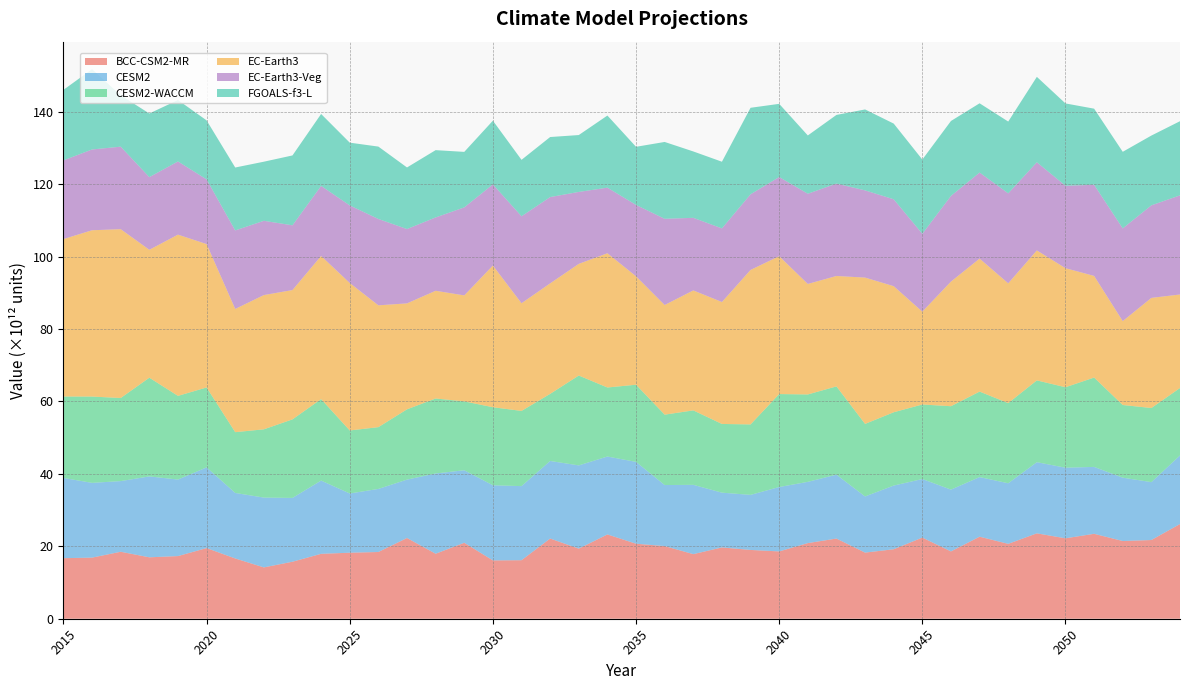

Reading right to left, what are all the values shown in this chart?

BCC-CSM2-MR: 26150130679808	21736833679360	21459300777984	23454357127168	22208730628096	23581362749440	20679804059648	22655602262016	18591558664192	22410598285312	19188078870528	18259231375360	22141923753984	20885943615488	18588524085248	18996191559680	19689954607104	17837112426496	20060571697152	20715266899968	23277380567040	19363197353984	22146357133312	16161801502720	16105699540992	20976200843264	17948622192640	22293843542016	18424983977984	18229617491968	17923154378752	15741635002368	14174109302784	16642392195072	19508662108160	17302263169024	16960750354432	18492497592320	16875926847488	16721591140352
CESM2: 18941191651328	15987749421056	17492153991168	18473675653120	19495385038848	19647629885440	16729807781888	16460191629312	17062984417280	16169077571584	17584517808128	15508468400128	17638931562496	16914982109184	17782737469440	15206257262592	15125396324352	19138097446912	16858331742208	22596745691136	21517970702336	22978783870976	21416791506944	20461974978560	20743089815552	20024353882112	22165059534848	16123988803584	17423253110784	16355422109696	20230040453120	17621613281280	19279816687616	18090884595712	22287449325568	21127585857536	22339892805632	19516985704448	20643724656640	22153395175424
CESM2-WACCM: 18623653478400	20461154992128	20070805798912	24669893689344	22221254819840	22587006517248	22134090891264	23606964781056	23030052945920	20580810096640	20242191351808	20034812379136	24378335035392	24132422991872	25672063909888	19454285053952	18971539537920	20558016151552	19435119181824	21308104507392	19060957904896	24818984419328	18530531540992	20763100839936	21554253529088	19018958241792	20700580544512	19406440628224	17056967688192	17404738404352	22489476366336	21688227987456	18850716319744	16784299130880	22067399360512	23111489552384	27258102218752	22940368240640	23831141941248	22489249873920
EC-Earth3: 25824526860288	30413007355904	23162595049472	28067883909120	32874422075392	35890739019776	33074804948992	36725489401856	34415826698240	25636670275584	34820277141504	40403541688320	30489230442496	30516162068480	38075065434112	42663805976576	33672709275648	33128942927872	30279360053248	29940424638464	37067128045568	30832355966976	30516438892544	29737942515712	39131480588288	29267312246784	29747451002880	29256344141824	33640192933888	40718424866816	39539972243456	35709280845824	37071720808448	34025594945536	39596595347456	44523157716992	35321823625216	46625103806464	45926924156928	43477668724736
EC-Earth3-Veg: 27378738790400	25556657635328	25607240941568	25165329072128	22767982346240	24346219249664	24849959354368	23759578726400	23658082861056	21501872963584	23994921123840	24080365387776	25512504197120	24911877767168	21852023947264	20890267942912	20332647809024	20047405776896	23807515426816	19711999868928	18114741796864	19866920681472	23831427153920	24008567291904	22407559512064	24302883700736	20256043040768	20527953477632	23847489241088	21428384563200	19340994805760	17882115211264	20509655826432	21684591525888	17863473627136	20210312544256	20065722302464	22782523998208	22309997903872	21730978430976
FGOALS-f3-L: 20472831934464	19269981044736	21148876144640	21021000204288	22728883044352	23584376356864	19824843423744	19125892022272	20692435206144	20505170018304	20901538037760	22351878029312	18964058996736	16093580099584	20213332443136	23885554647040	18408858976256	18328743575552	21219388686336	16048926490624	19915880792064	15707569913856	16577741193216	15591096188928	17590429679616	15329716600832	18580804468736	17008282304512	19986416402432	17329735860224	19863691067392	19293980852224	16321389527040	17374411489280	16293983944704	16965137596416	17572322869248	14191390883840	22177841676288	19469105627136